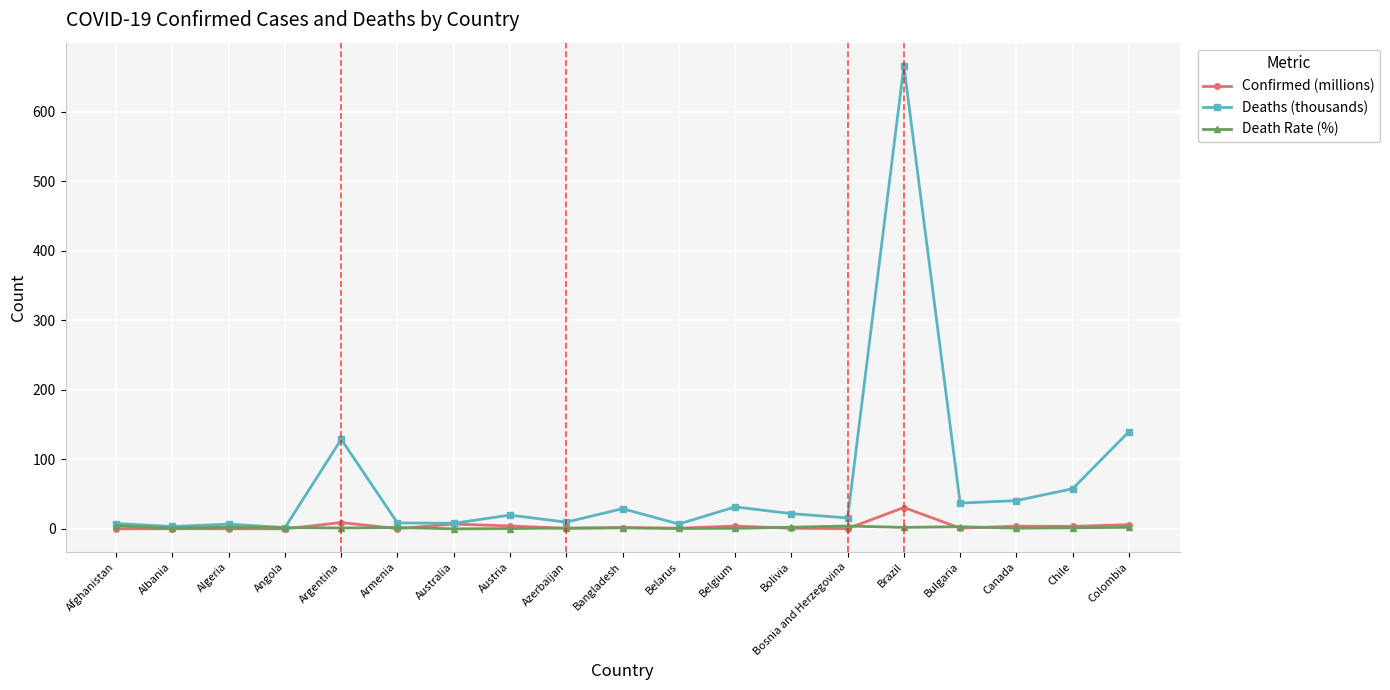

What is the total value across all series at Afghanistan?

12.2